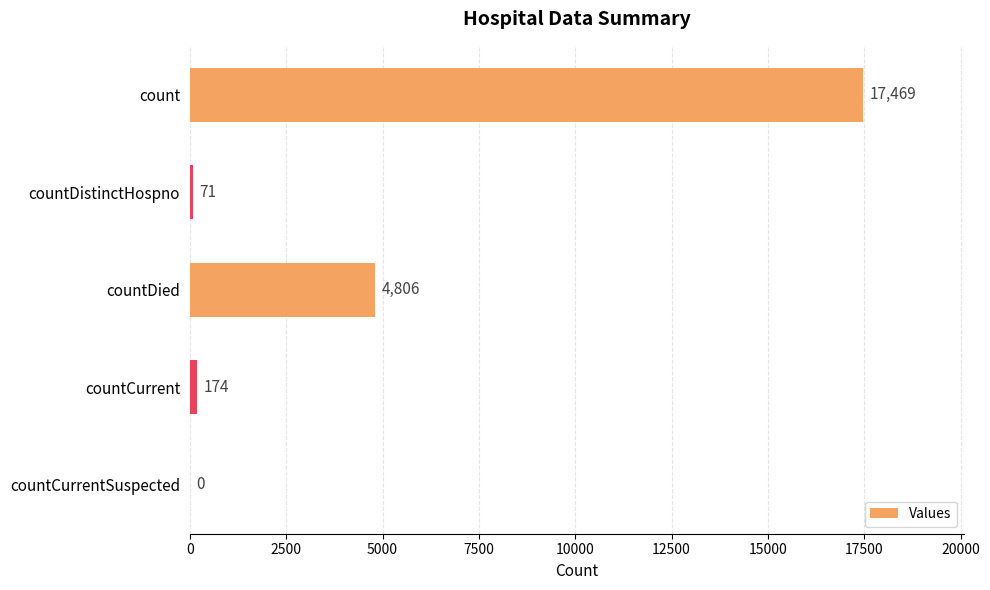

The value at countCurrentSuspected is 0. True or false?

True